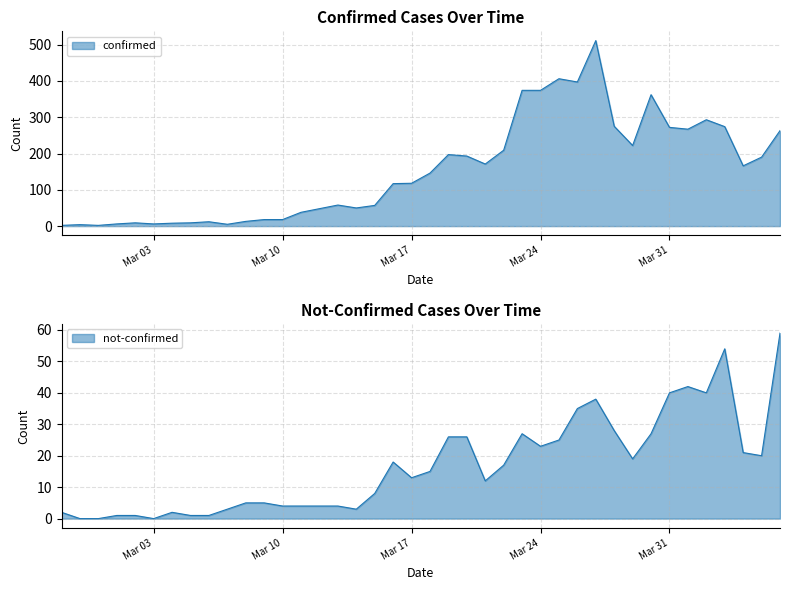

What is the approximate value of confirmed at Mar 31?

272